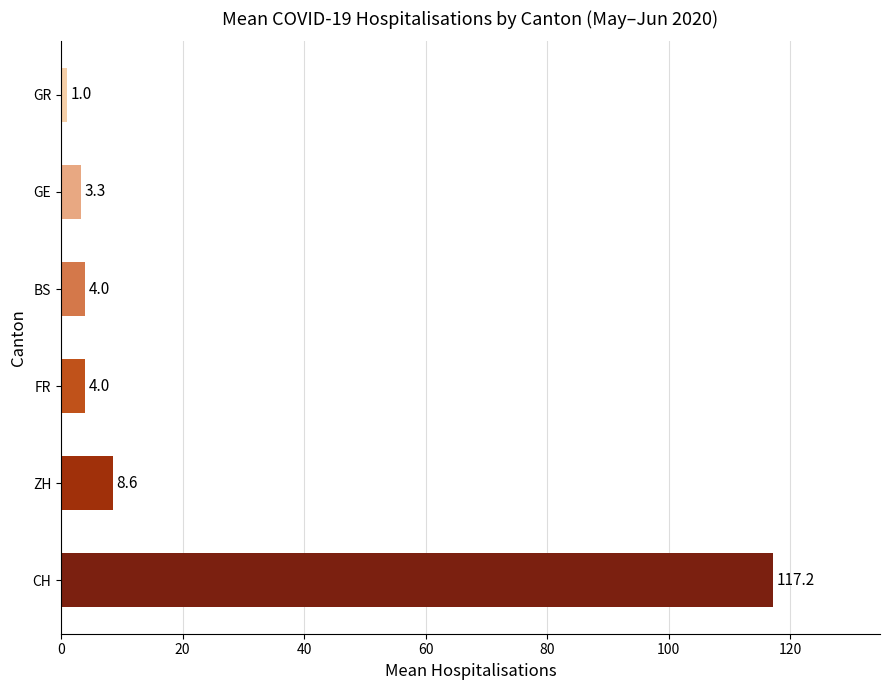

What is the average value?

23.0